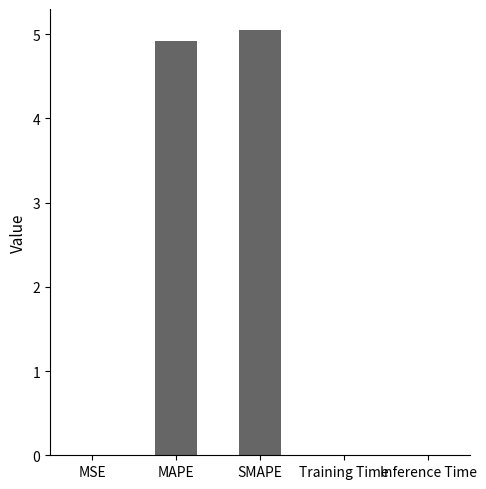

Between Inference Time and SMAPE, which is larger?

SMAPE